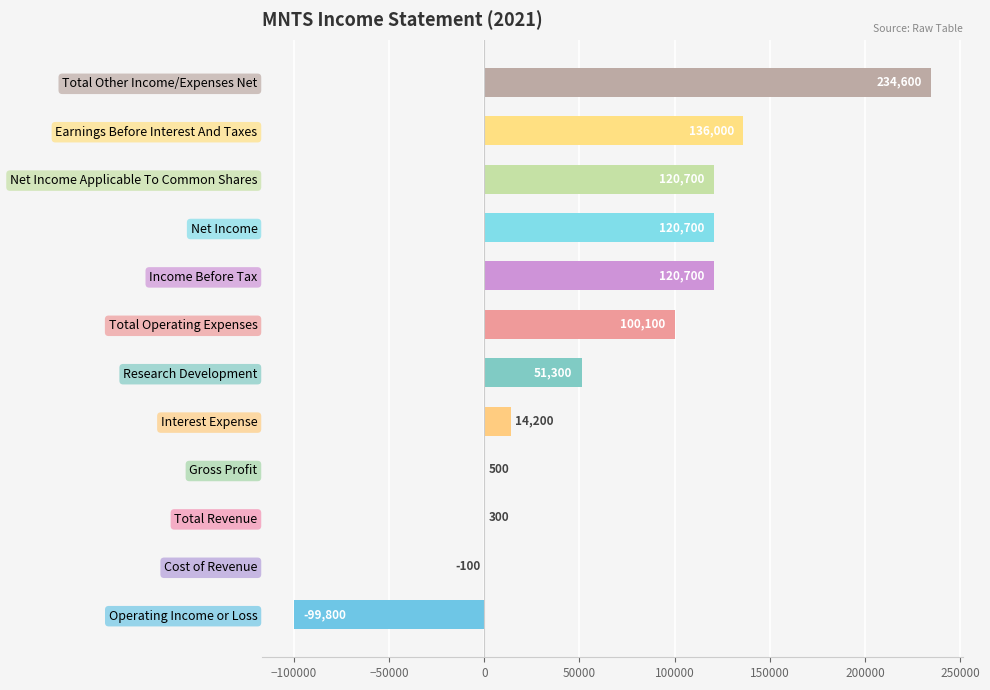

Read the value at Total Revenue, to the nearest 100.

300